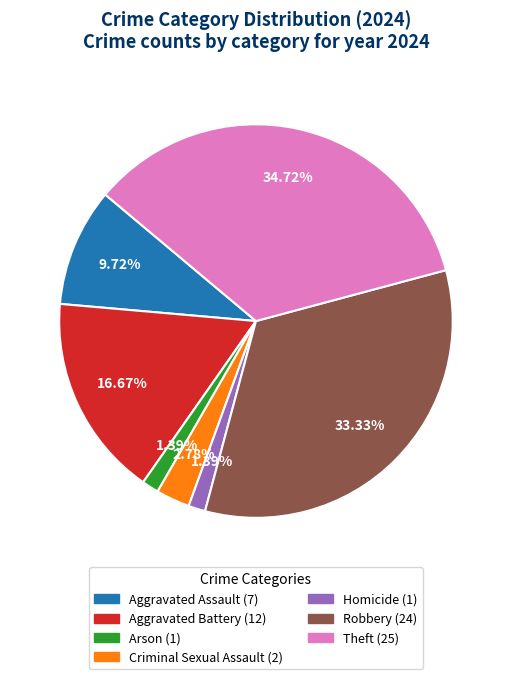

Combined, do Aggravated Assault and Criminal Sexual Assault account for over 50%?

No